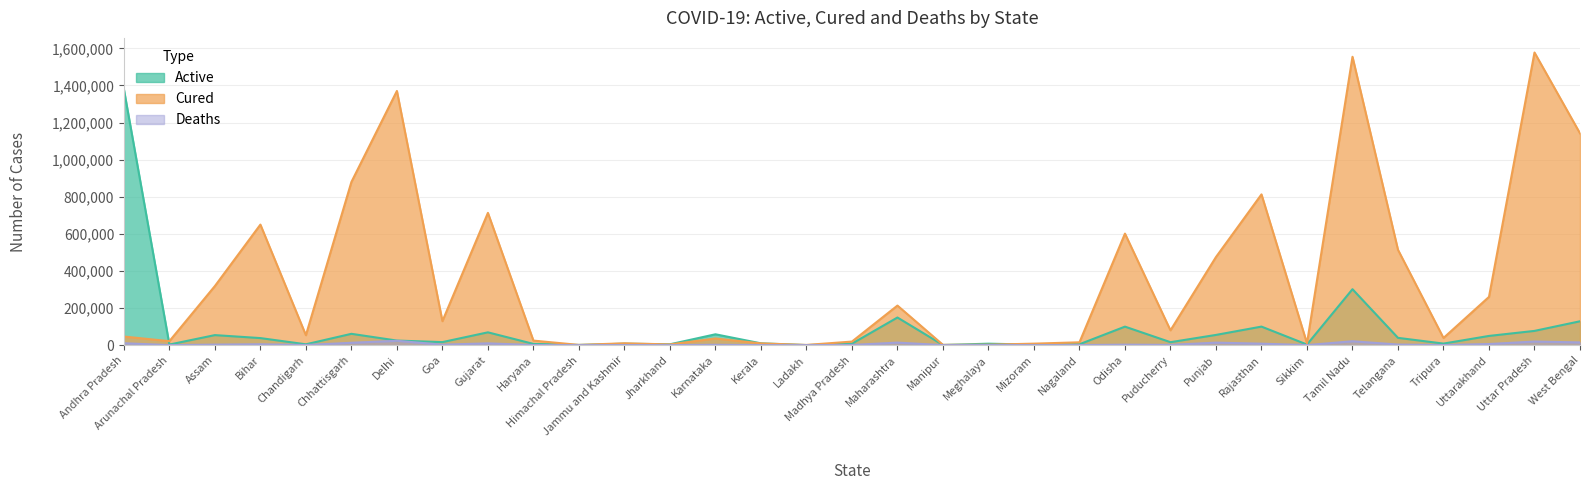

The Deaths series shows 7 at Ladakh. True or false?

False